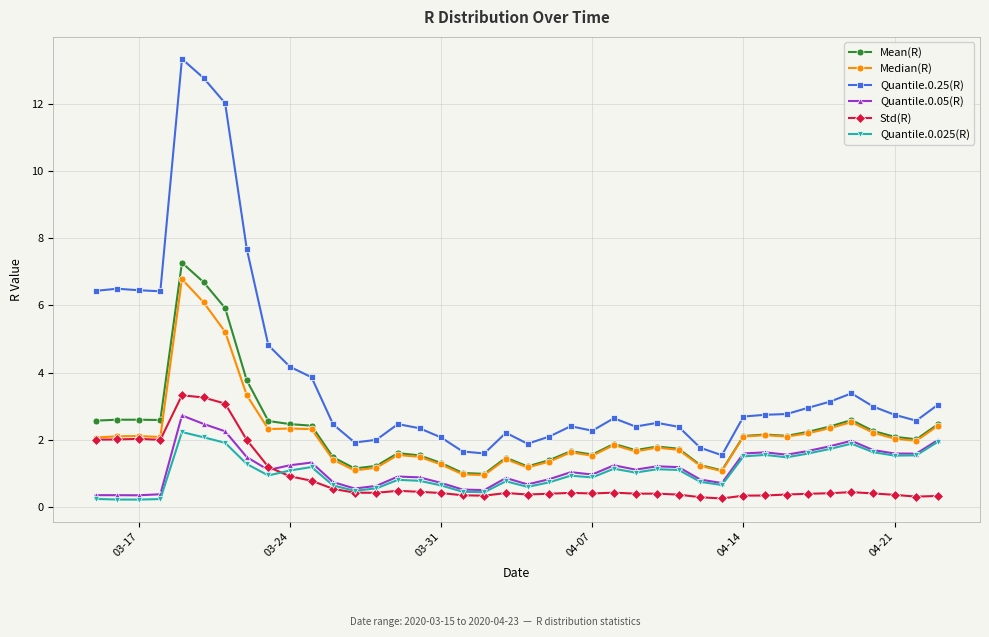

What is the difference between the second highest and minimum values in the Std(R) series?

3.0